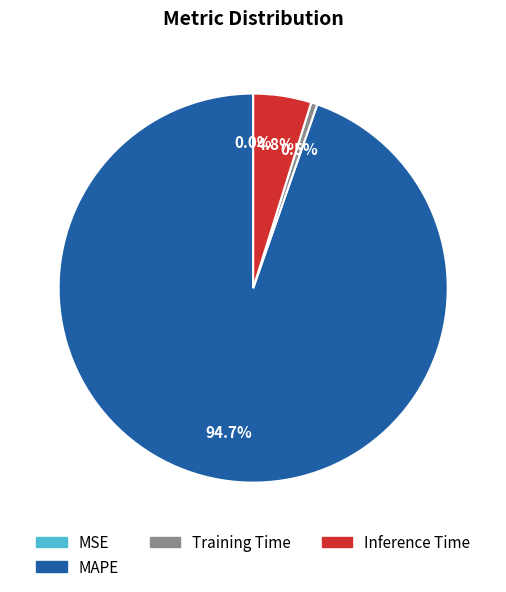

Which category has the biggest portion of the pie?

MAPE